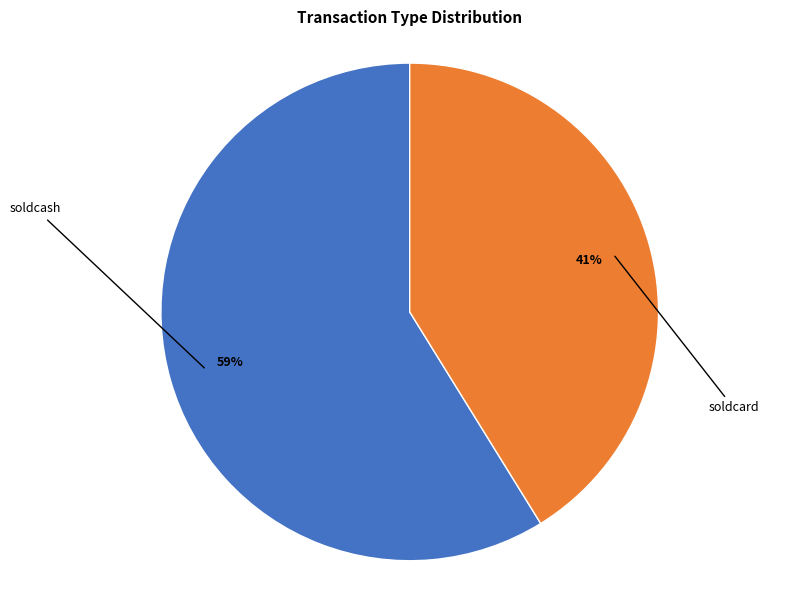

To the nearest percent, what is the difference between the largest and smallest slice percentages?

18%